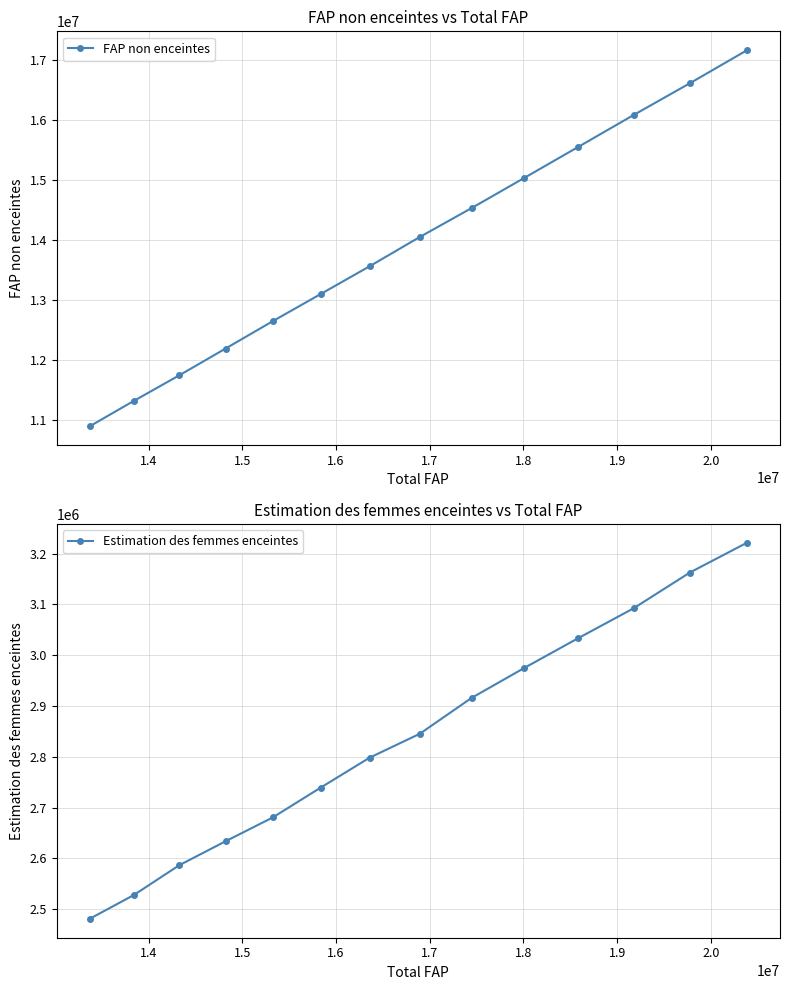

What is the value of the FAP non enceintes point at the 14th from the left?

17165139.1